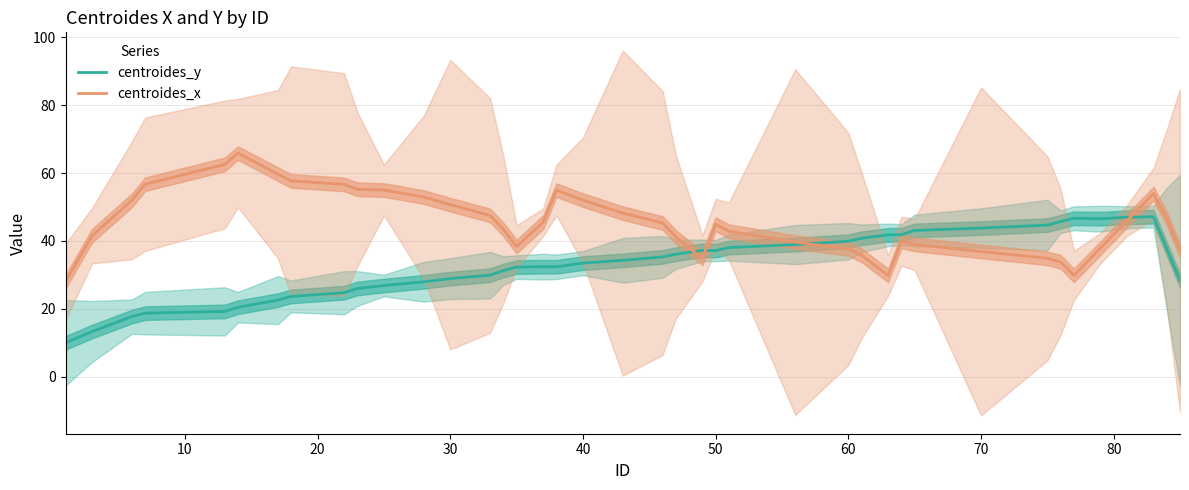

Which series has the widest spread of values?

centroides_x